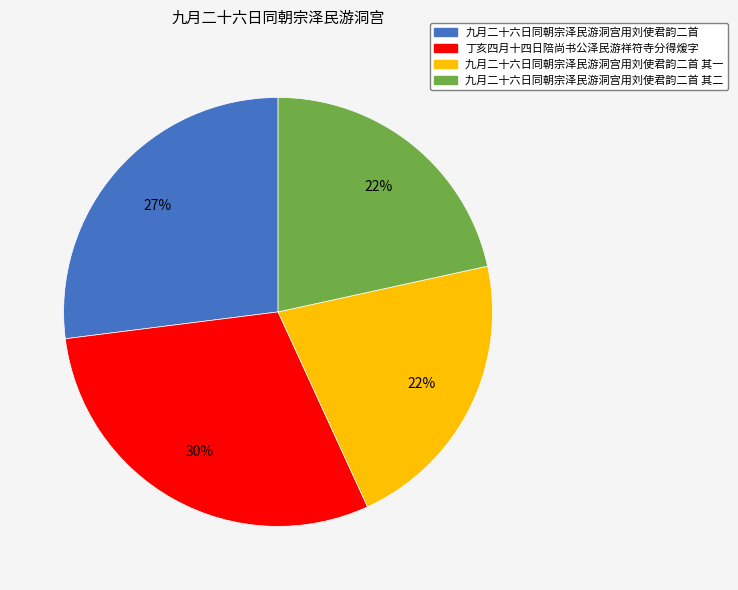

Is the sum of 丁亥四月十四日陪尚书公泽民游祥符寺分得煖字 and 九月二十六日同朝宗泽民游洞宫用刘使君韵二首 其二 greater than half?

Yes